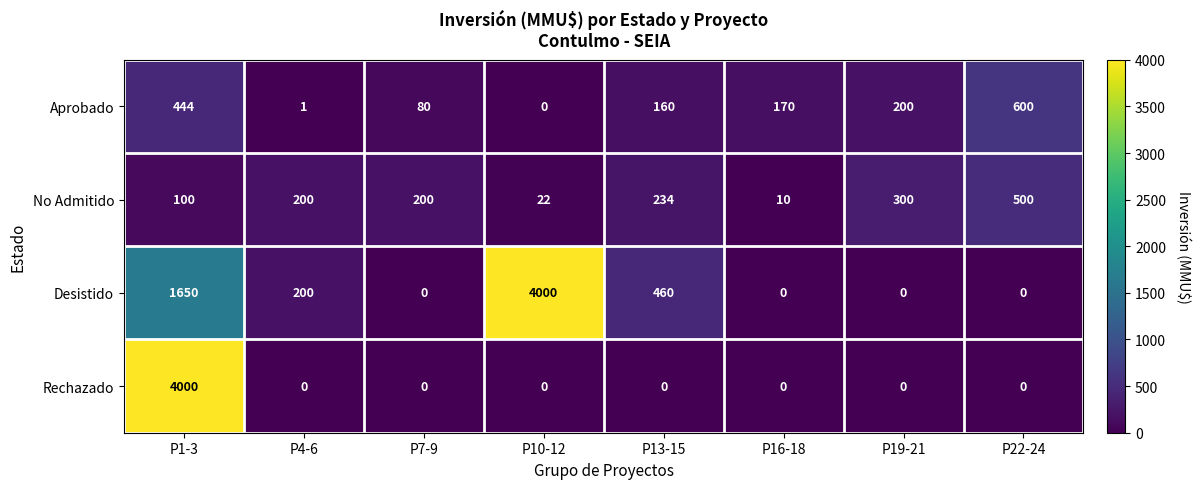

How many series are shown in this chart?

4